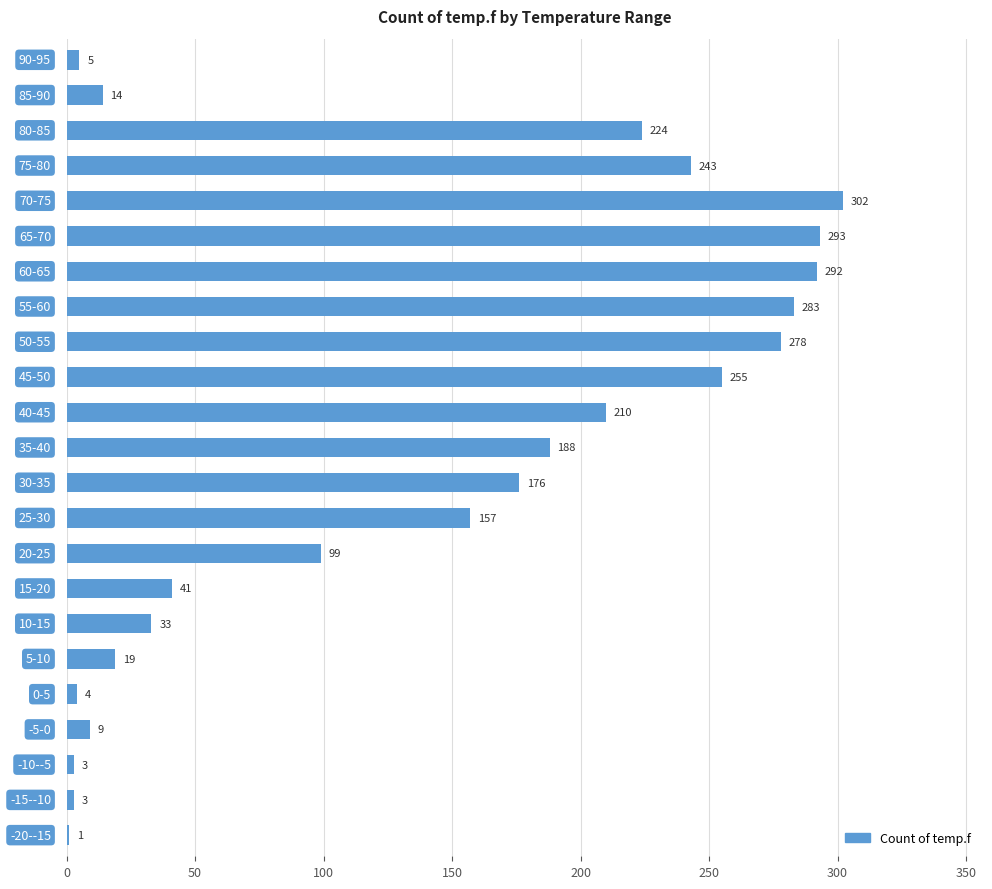

What is the sum of all values?

3132